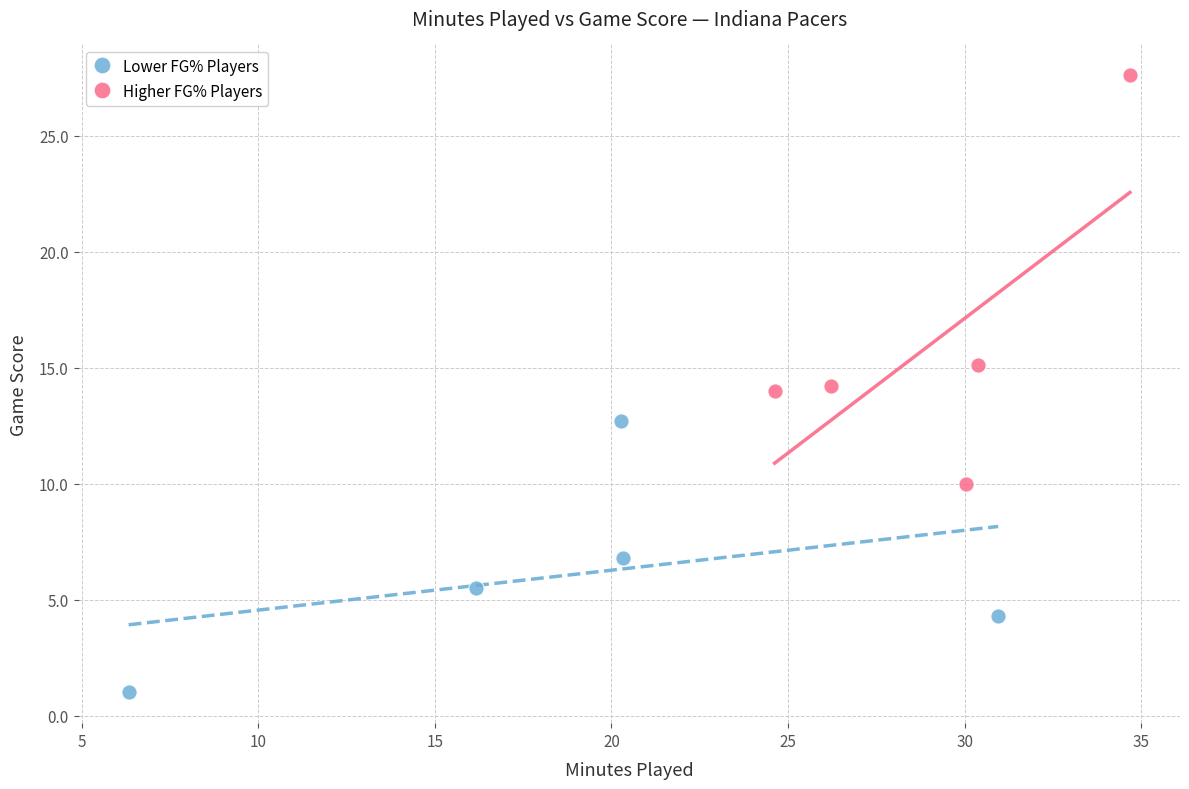

Which series has the widest spread of Y values?

Higher FG% Players